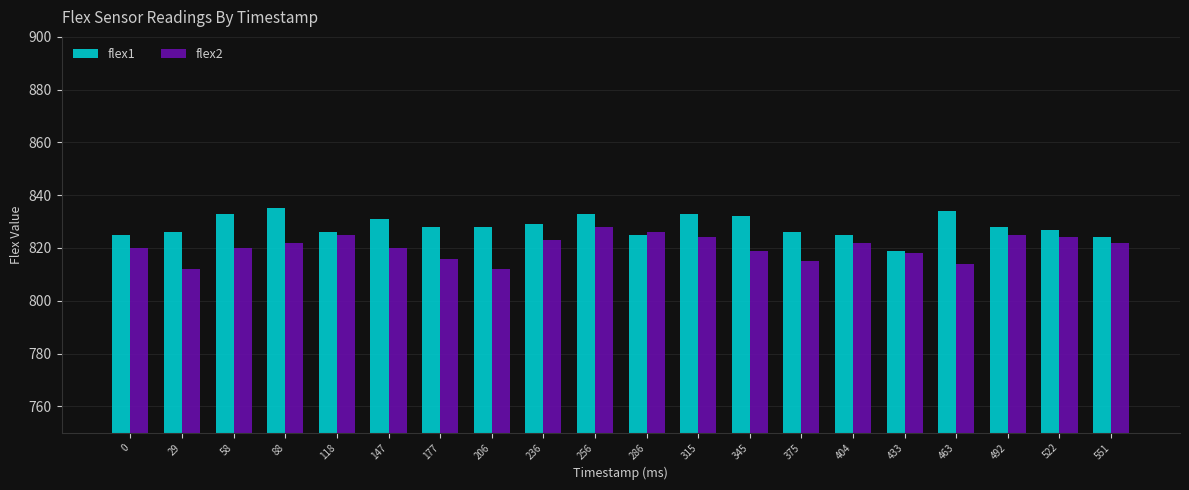

Rank the series by their maximum value, from lowest to highest.

flex2, flex1